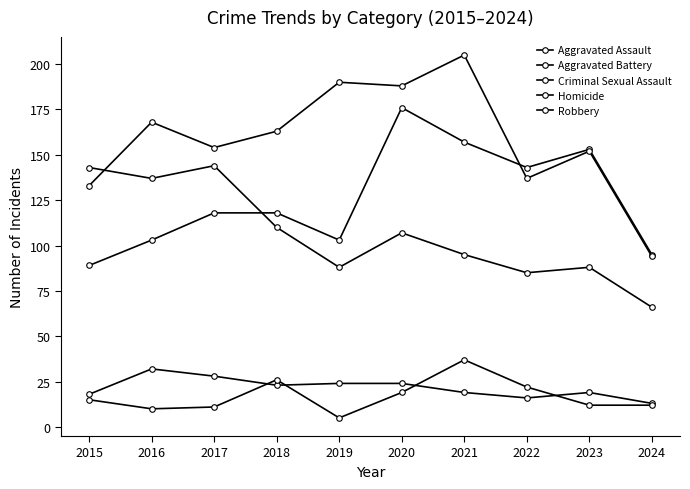

How many lines are shown in the chart?

5